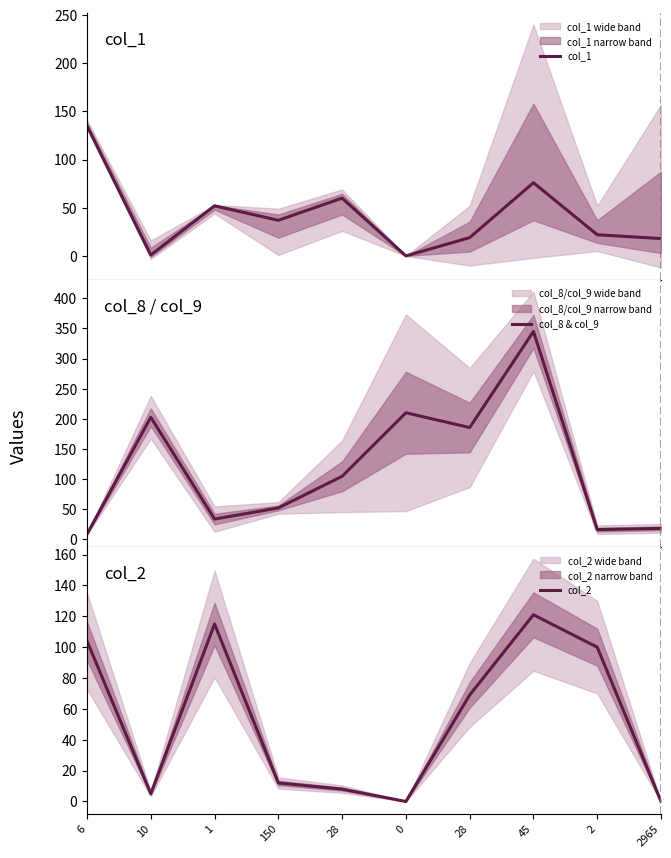

Between which two adjacent categories do col_2 and col_8 & col_9 first intersect?

6 and 10